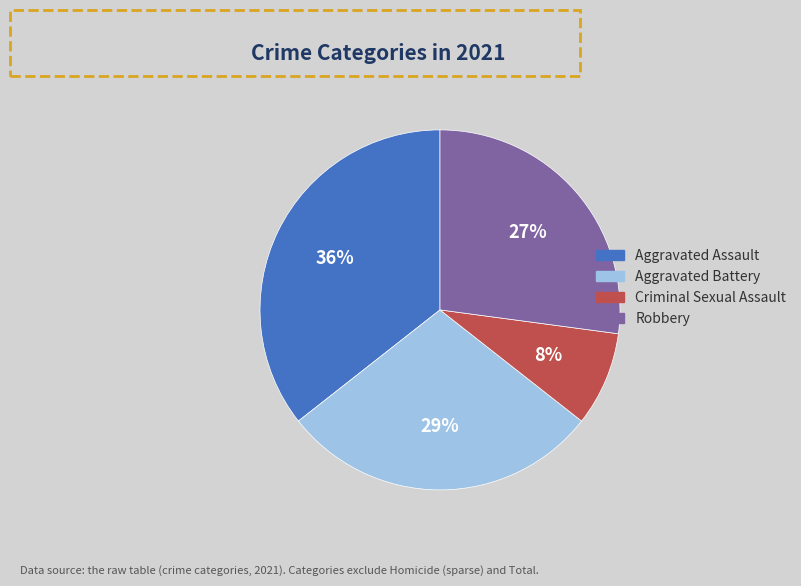

Is the sum of Criminal Sexual Assault and Robbery greater than half?

No